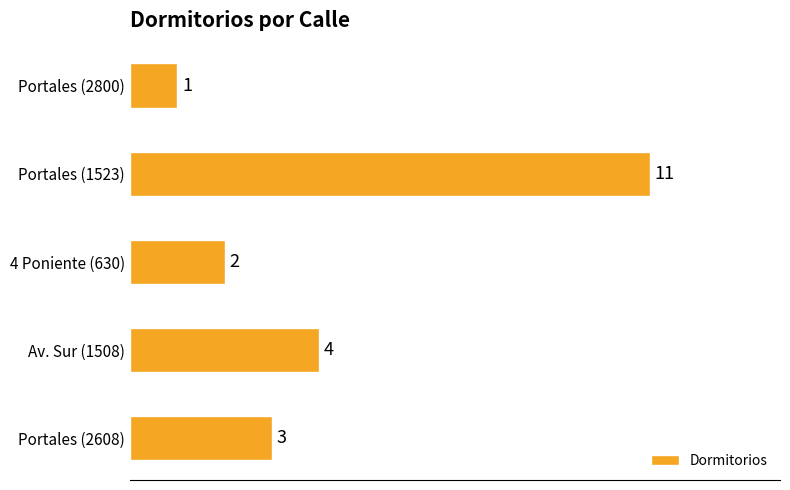

Which label corresponds to the smallest value in the chart?

Portales (2800)